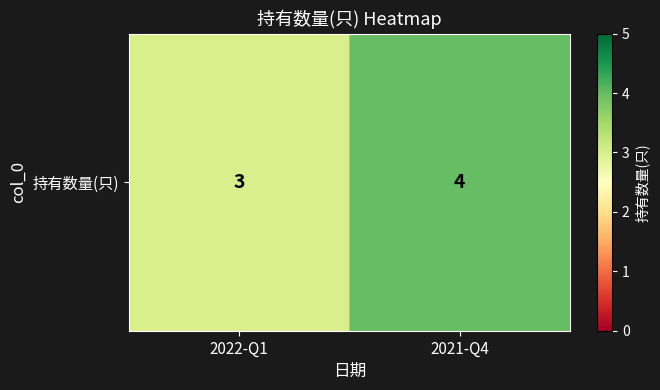

What is the greatest value displayed?

4